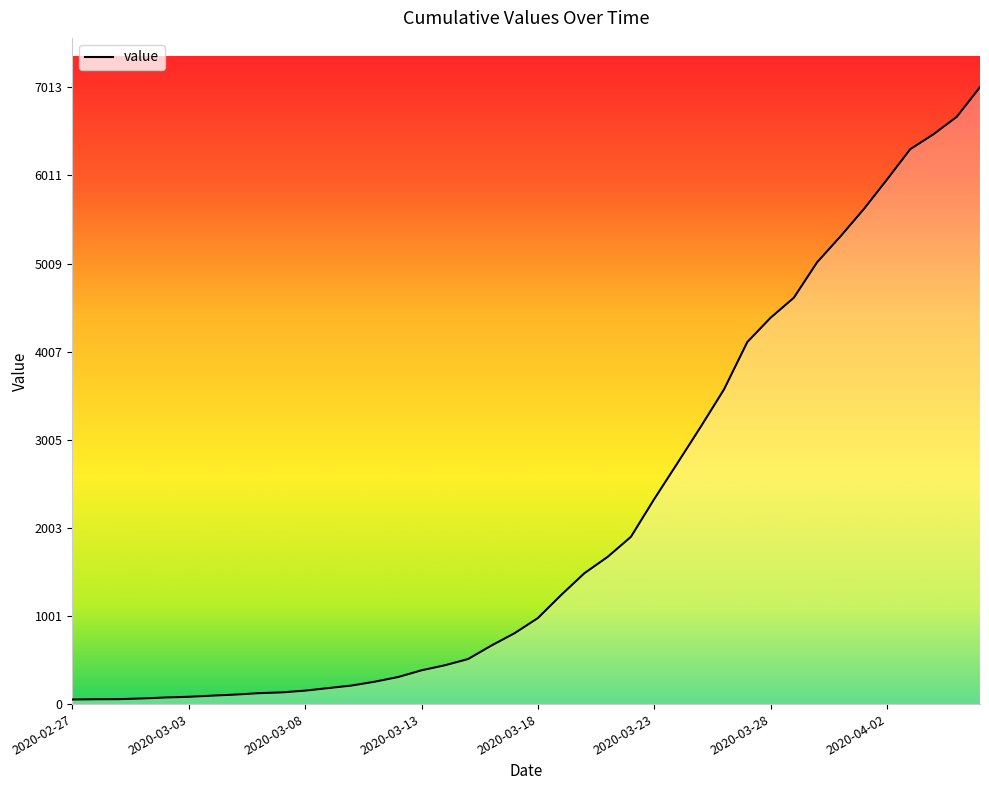

What is the greatest value displayed?

7013